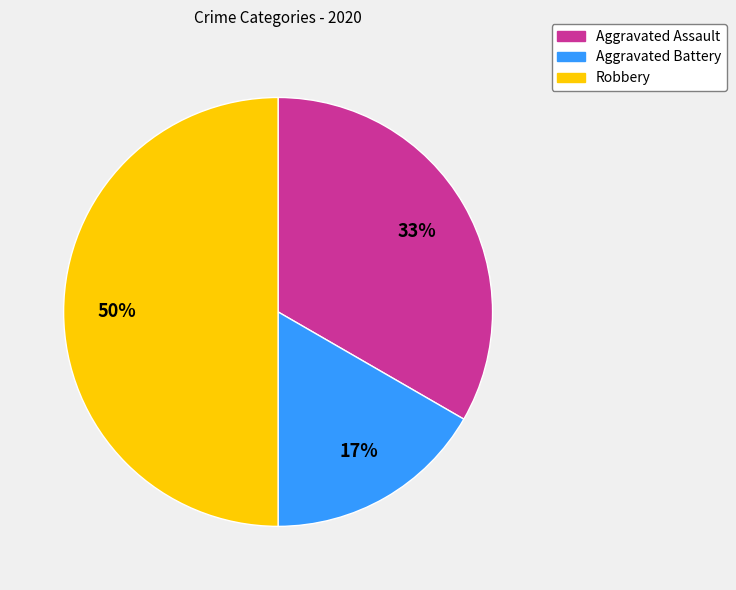

Is Aggravated Assault the majority of the pie?

No